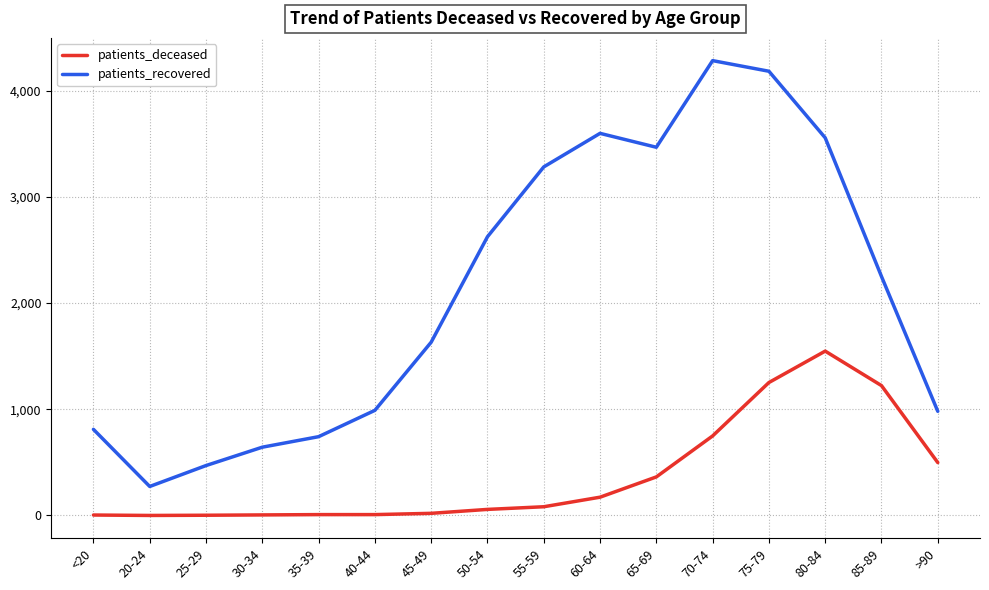

What is the approximate value of patients_recovered at 25-29, to the nearest 50?

450